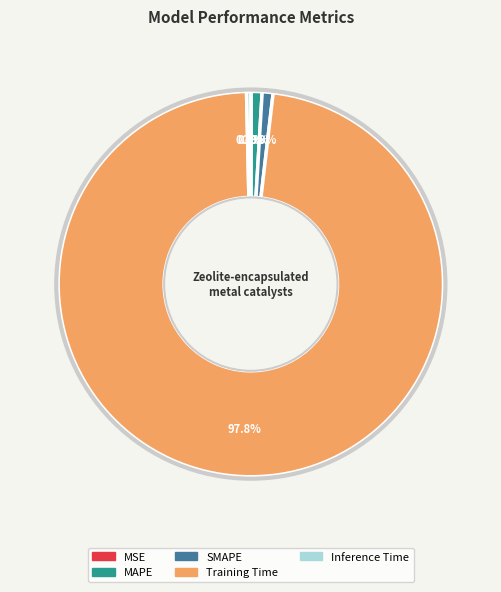

To the nearest percent, what is the difference between the largest and smallest slice percentages?

98%